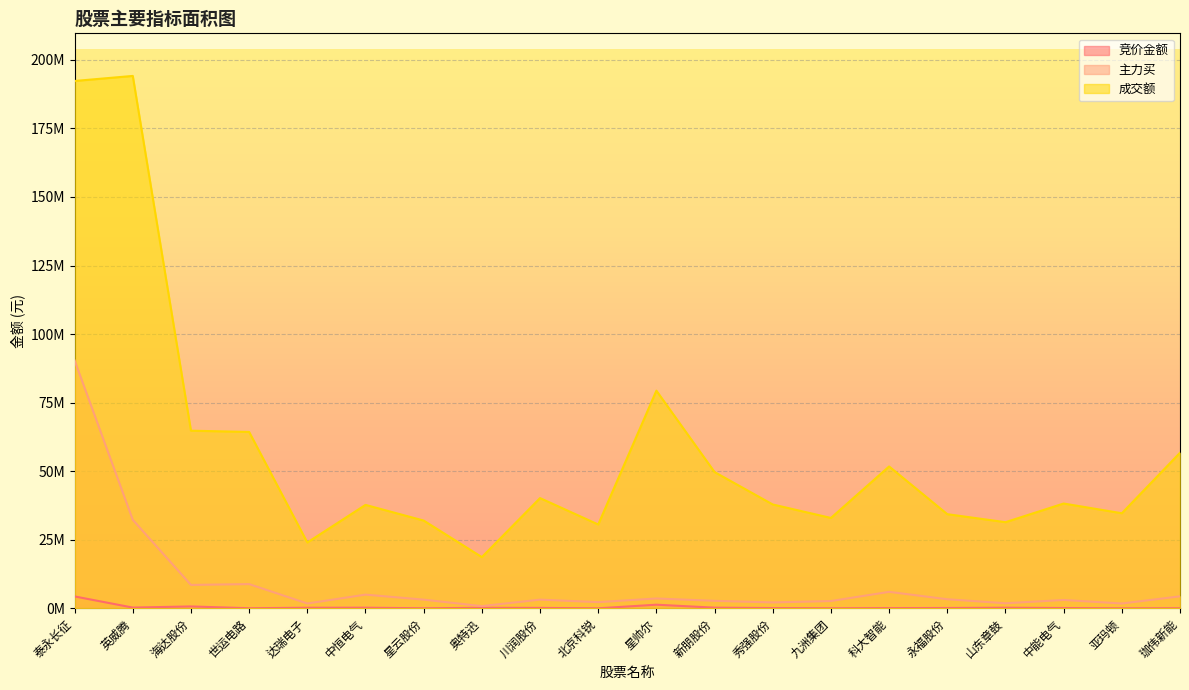

What are all the series names shown in the legend?

竞价金额, 主力买, 成交额